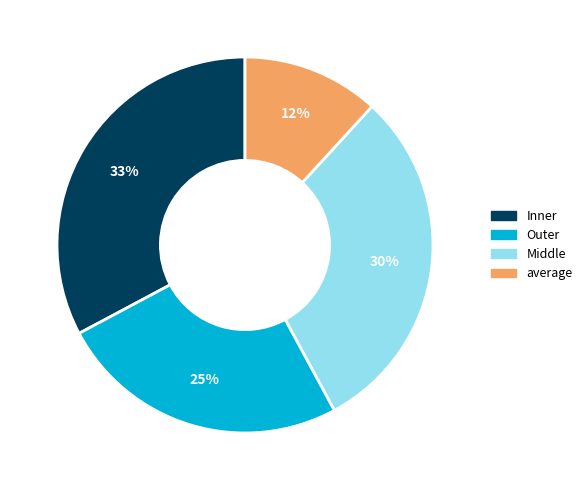

Combined, do Outer and Inner account for over 50%?

Yes